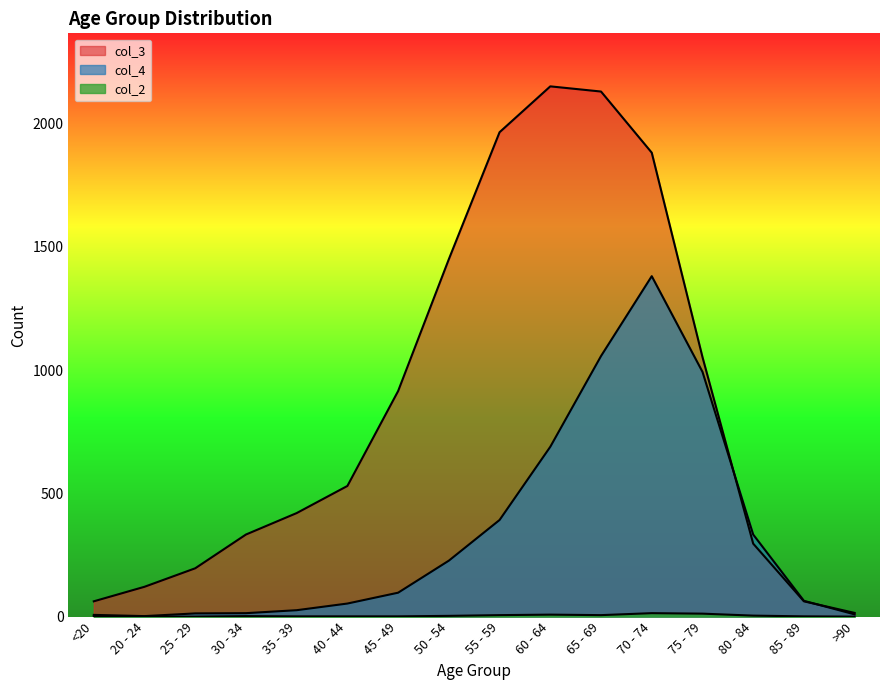

What is the value of the col_3 point at the 3rd from the left?

196